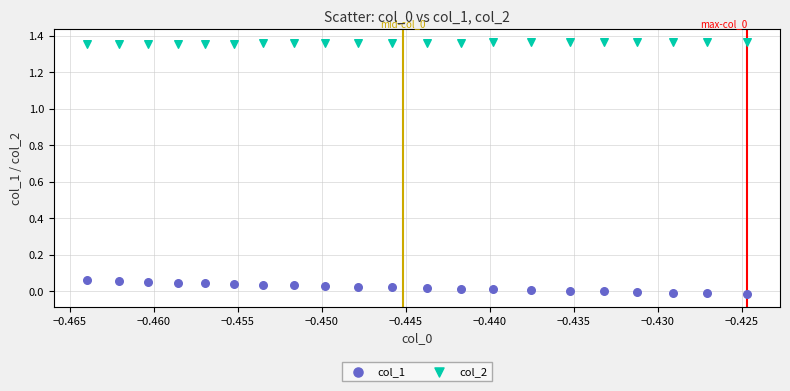

Which series contains the lowest Y value?

col_1